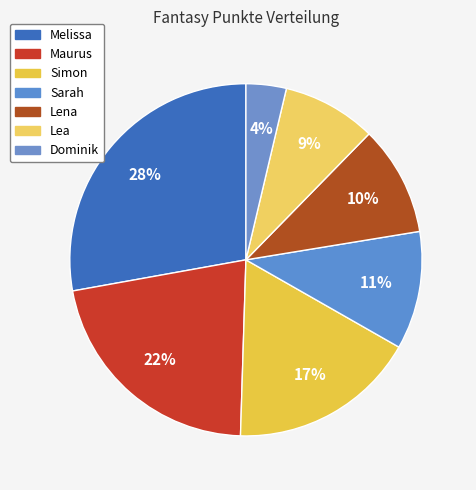

To the nearest percent, what is the difference between the largest and smallest slice percentages?

24%